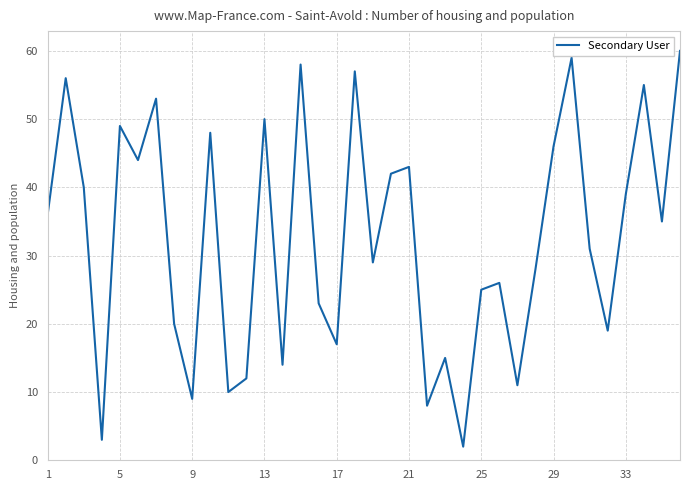

What is the sum of all values?

1172